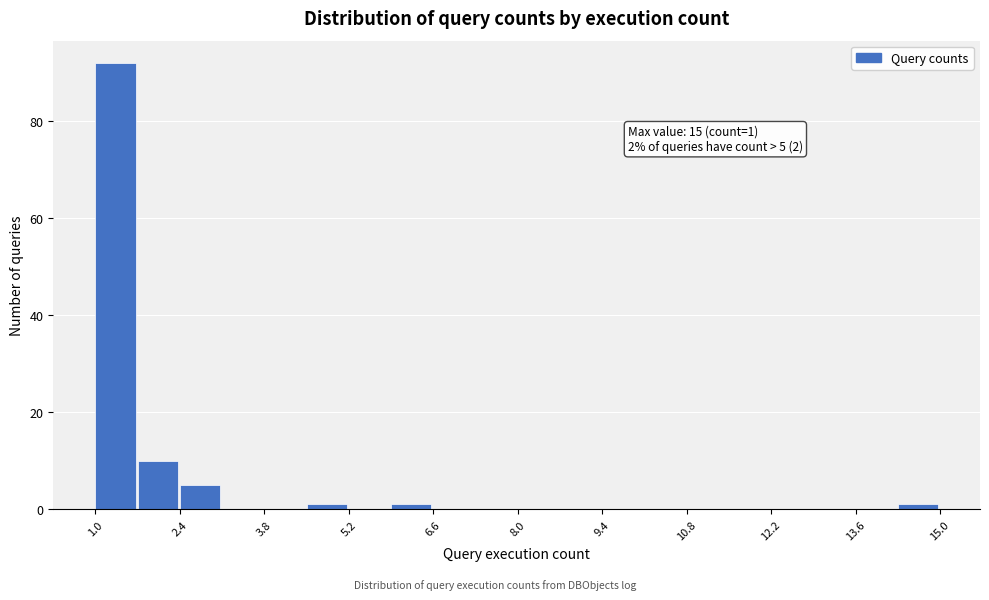

Read against the x-axis, roughly where is the centre of the tallest bar?

1.4